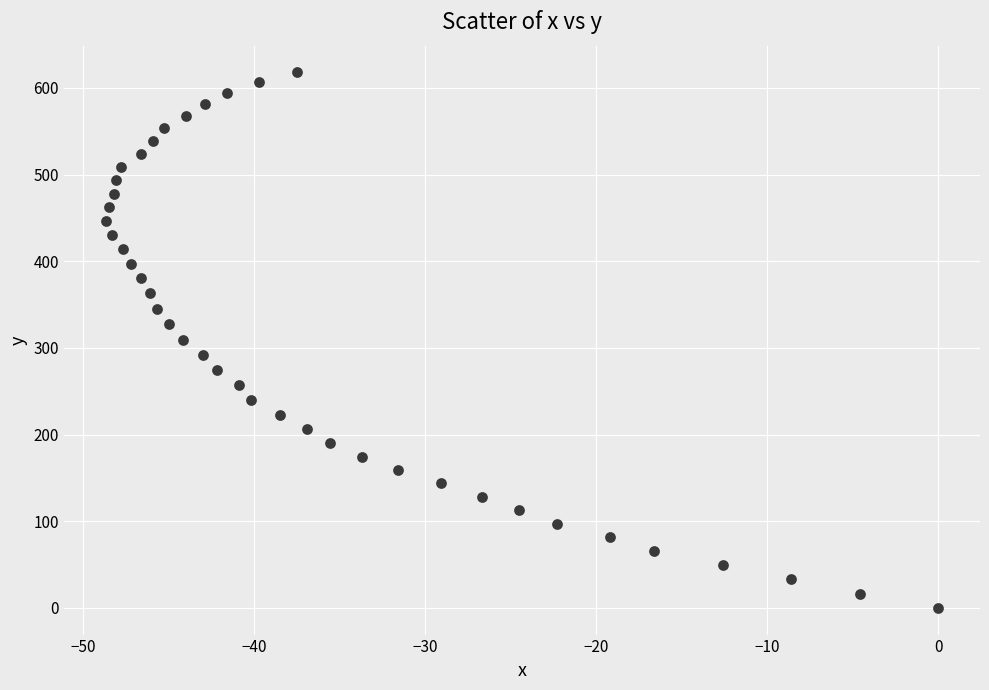

What is the range of Y values (max minus min)?

617.9